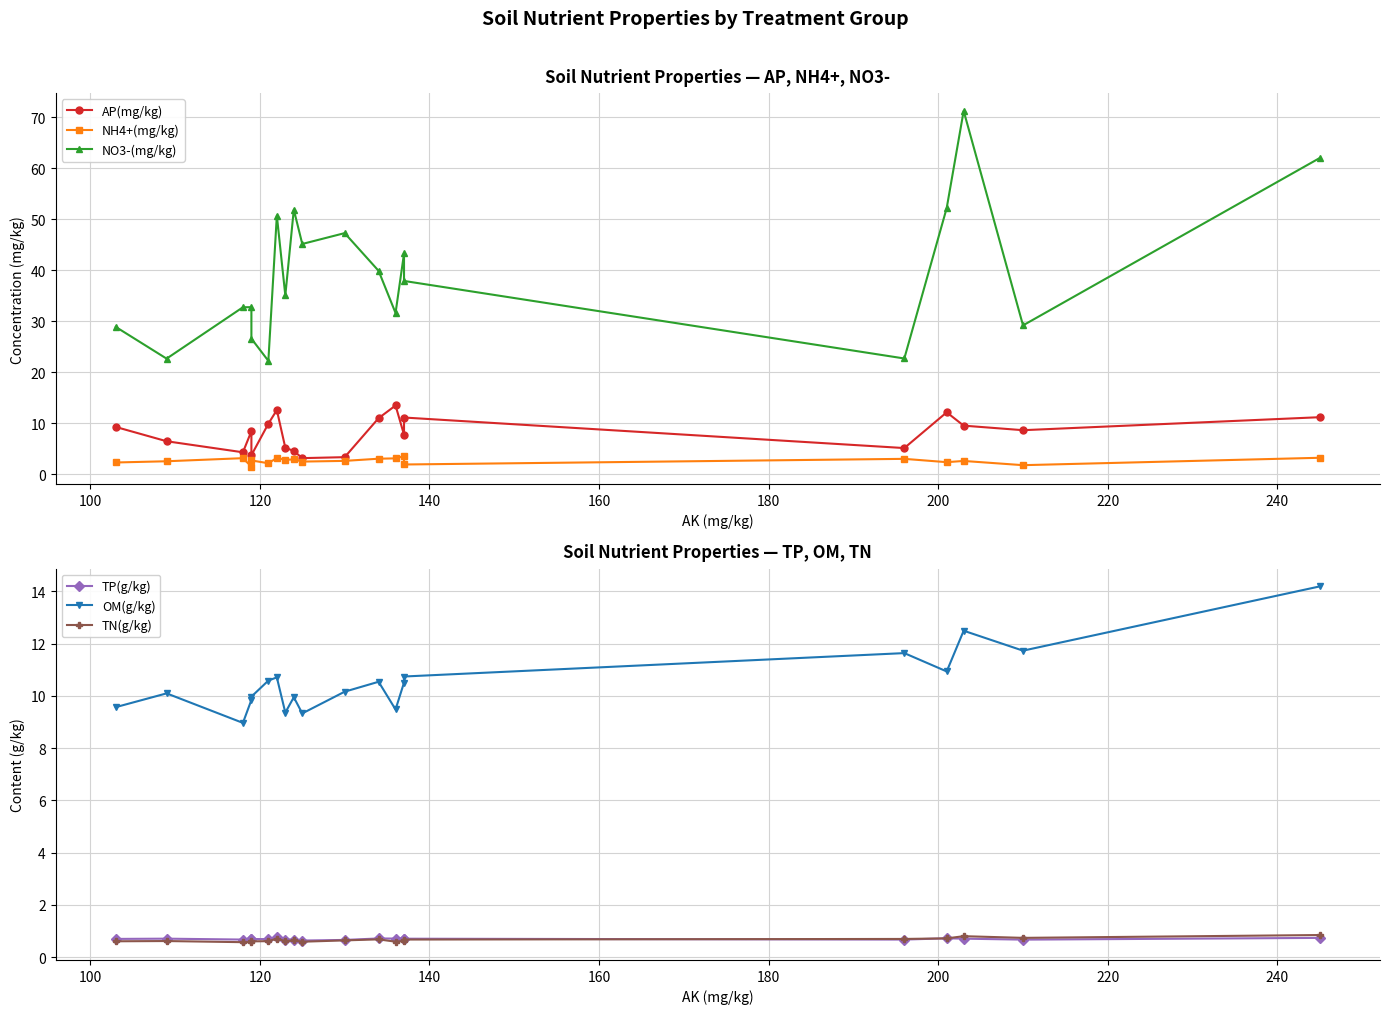

Reading left to right, extract all data points from this chart.

AP(mg/kg): 9.3	6.5	4.3	8.4	3.7	9.9	12.6	5.2	4.6	3.2	3.3	11.0	13.5	7.7	11.1	5.1	12.1	9.5	8.6	11.2
NH4+(mg/kg): 2.3	2.5	3.1	1.5	2.7	2.2	3.2	2.8	2.9	2.5	2.6	3.0	3.1	3.5	1.9	3.0	2.4	2.6	1.8	3.2
NO3-(mg/kg): 28.9	22.7	32.7	32.8	26.6	22.2	50.7	35.1	51.9	45.1	47.3	39.9	31.6	43.3	37.9	22.7	52.2	71.2	29.2	62.0
TP(g/kg): 0.7	0.7	0.7	0.7	0.7	0.7	0.8	0.7	0.7	0.6	0.7	0.7	0.7	0.7	0.7	0.7	0.7	0.7	0.7	0.7
OM(g/kg): 9.6	10.1	9.0	9.8	10.0	10.6	10.7	9.4	9.9	9.3	10.2	10.5	9.5	10.5	10.7	11.6	10.9	12.5	11.7	14.2
TN(g/kg): 0.6	0.6	0.6	0.6	0.6	0.6	0.7	0.6	0.6	0.6	0.6	0.7	0.6	0.6	0.7	0.7	0.7	0.8	0.7	0.8